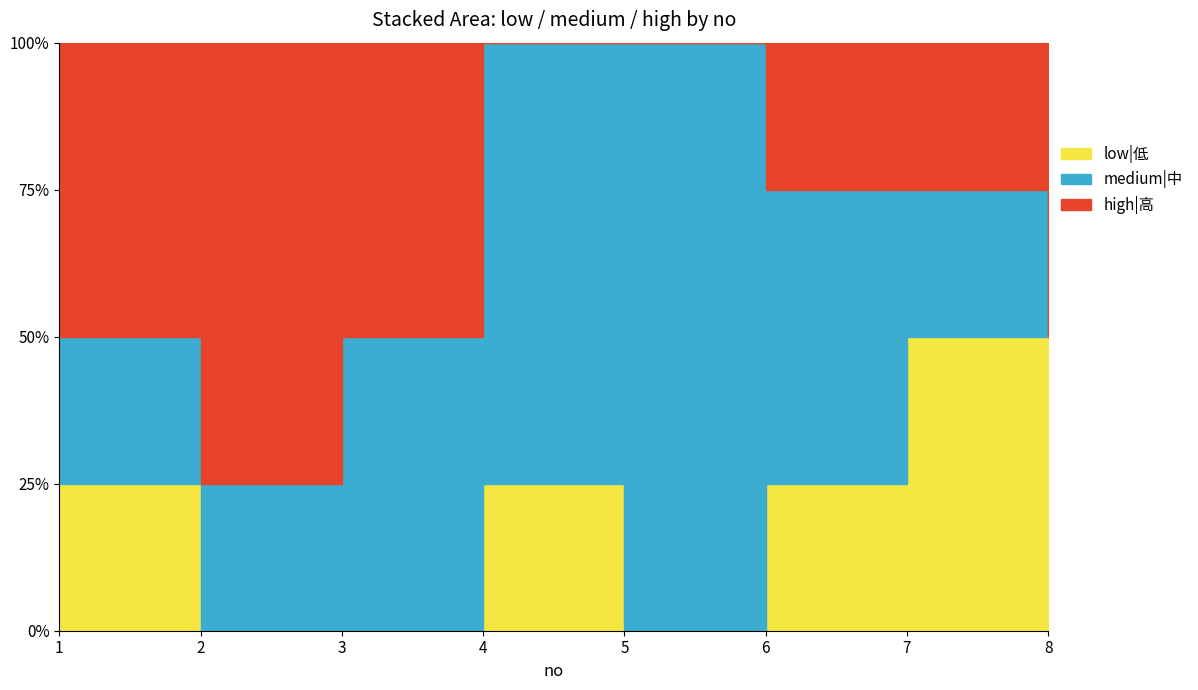

What is the value of the medium|中 point at the 7th from the left?

1